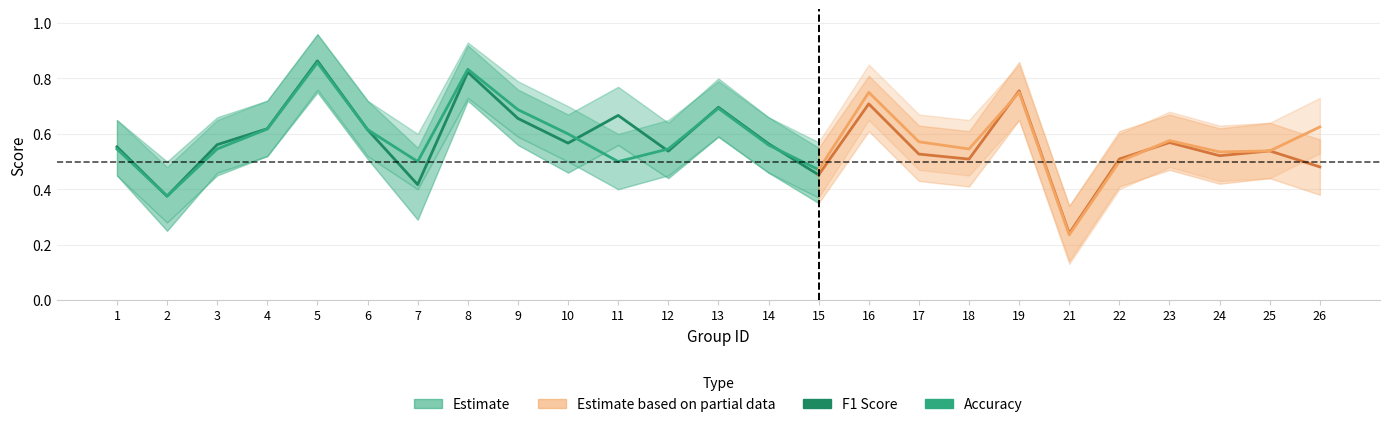

List the series in order of their peak value, lowest first.

accuracy, f1